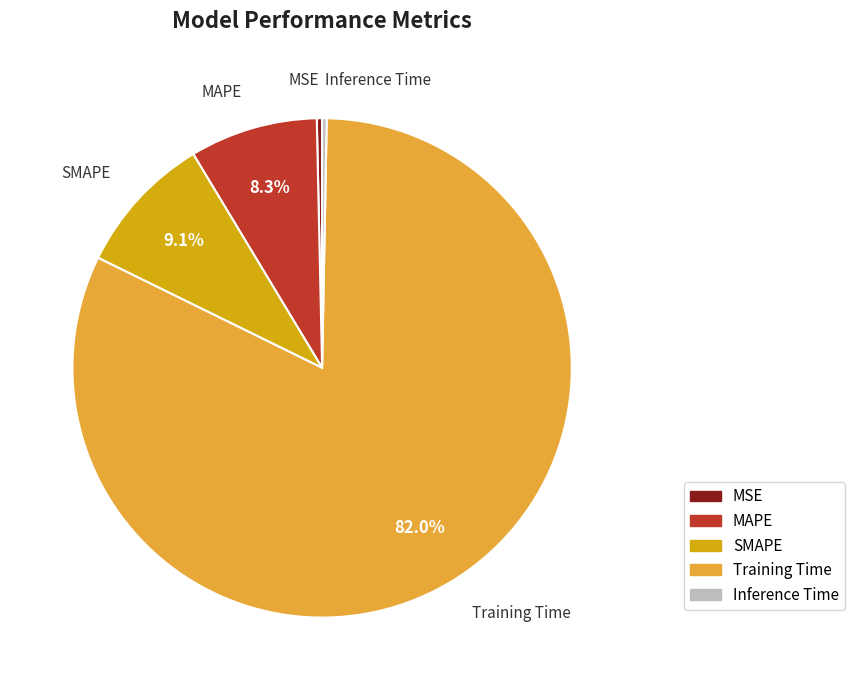

Between Inference Time and Training Time, which is larger?

Training Time